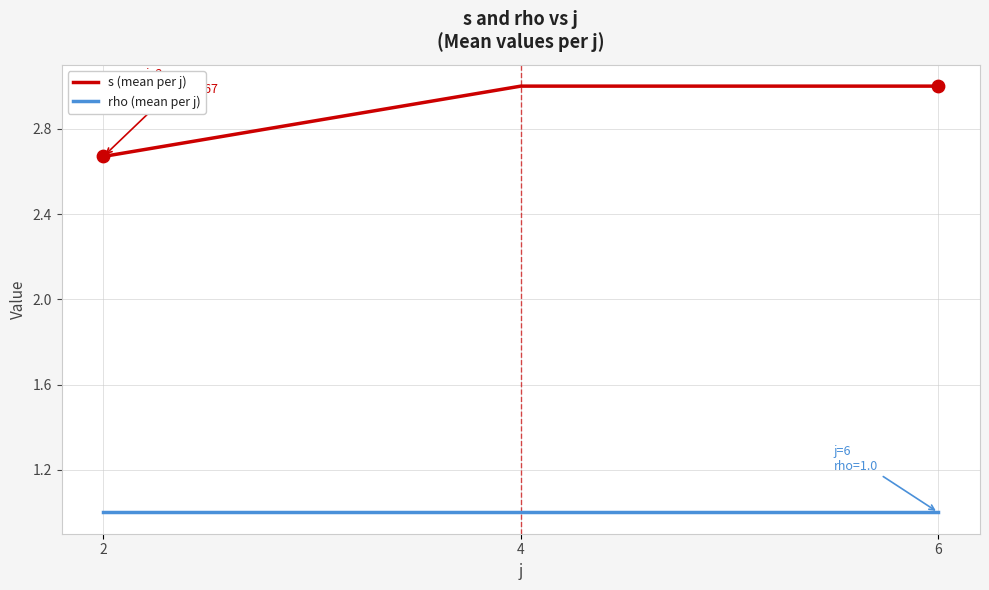

What are all the series names shown in the legend?

s (mean per j), rho (mean per j)